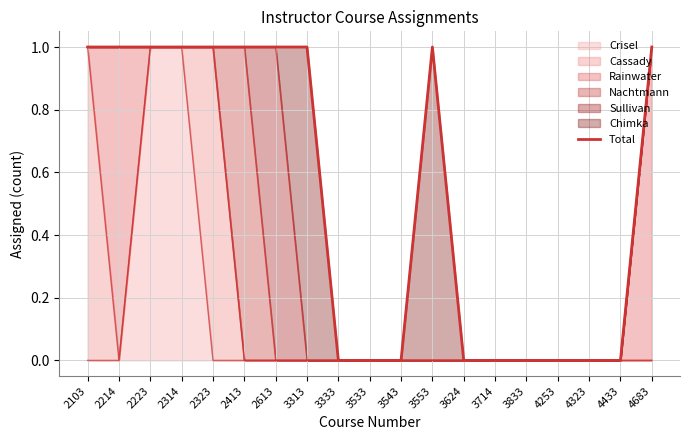

Which category has the highest value across all series?

2103